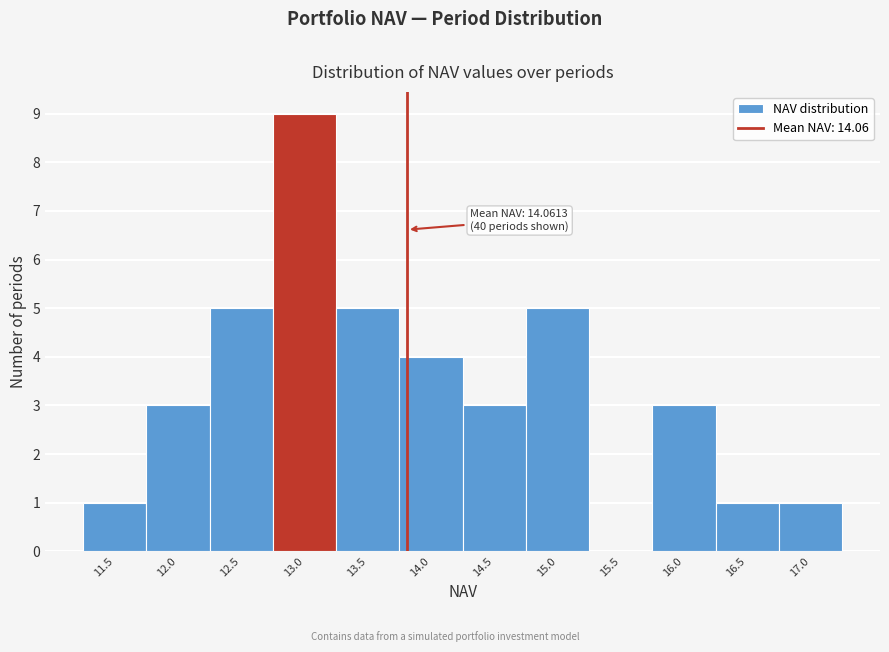

Reading left to right, transcribe all the data shown in this chart.

11.5=1	12.0=3	12.5=5	13.0=9	13.5=5	14.0=4	14.5=3	15.0=5	15.5=0	16.0=3	16.5=1	17.0=1